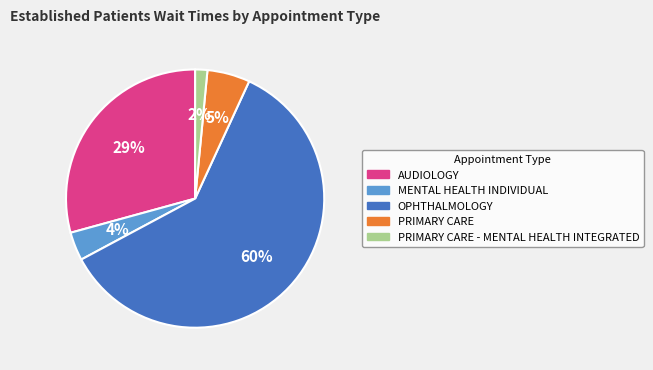

Is there a majority slice in this chart?

Yes